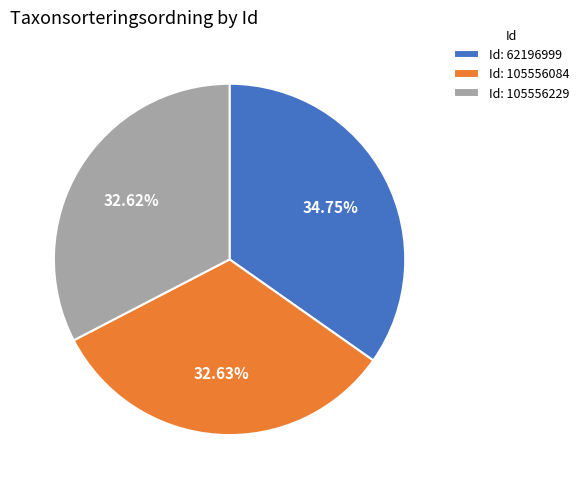

Is Id: 105556084 the majority of the pie?

No